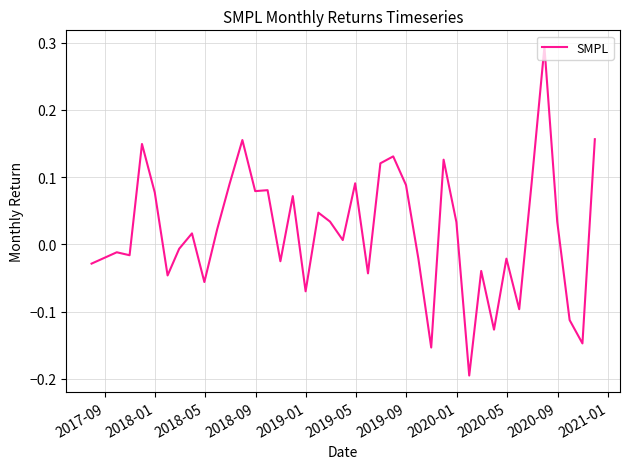

What is the difference between the maximum and minimum values?

0.5